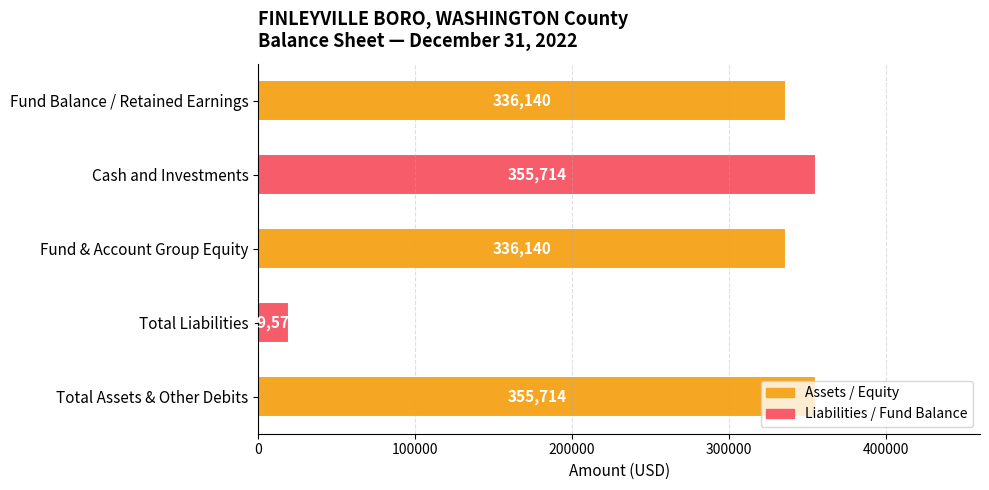

How many bars are there in total?

5